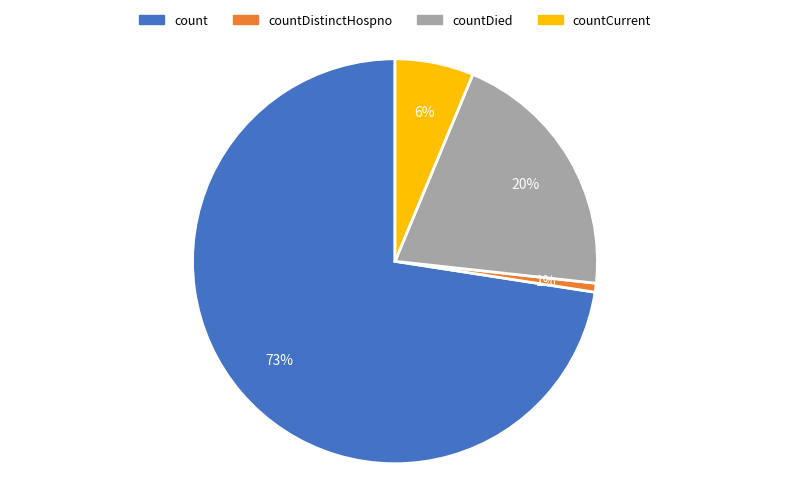

Count the number of slices in the pie.

4